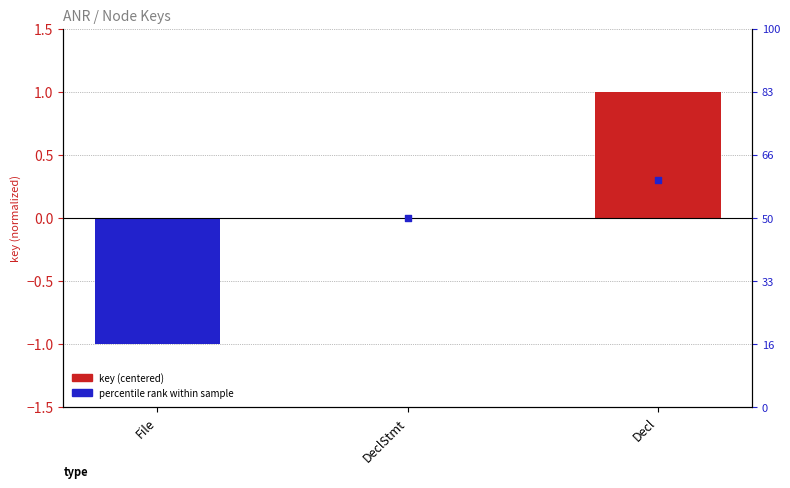

What is the total value across all series at File?

-1.3